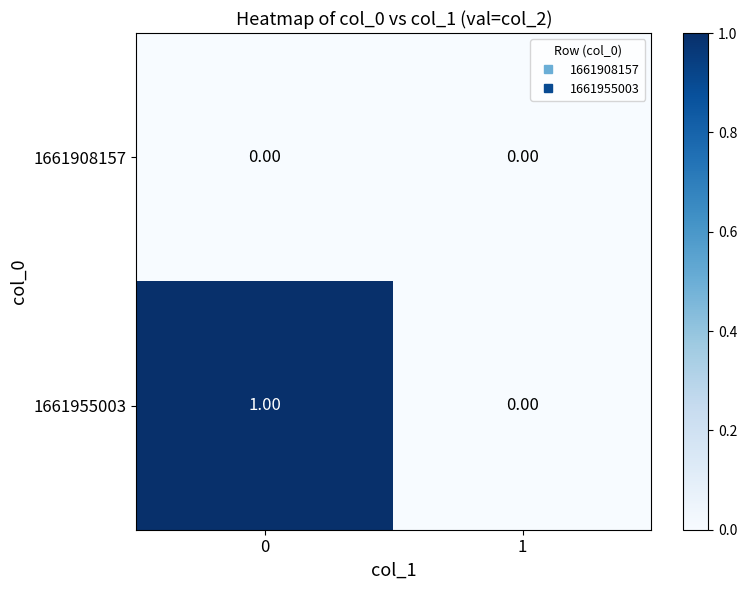

How many distinct data groups are displayed?

2